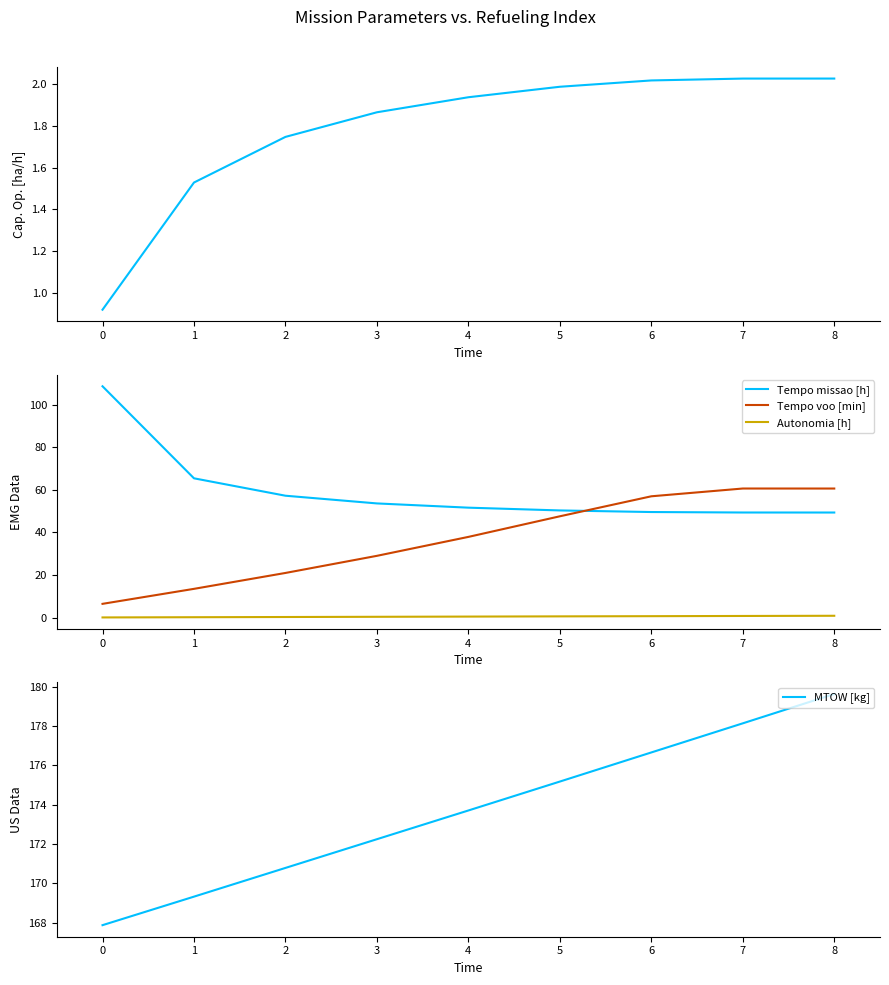

True or false: Capacidade operacional [ha/h] and Tempo missao [h] cross at least once.

False